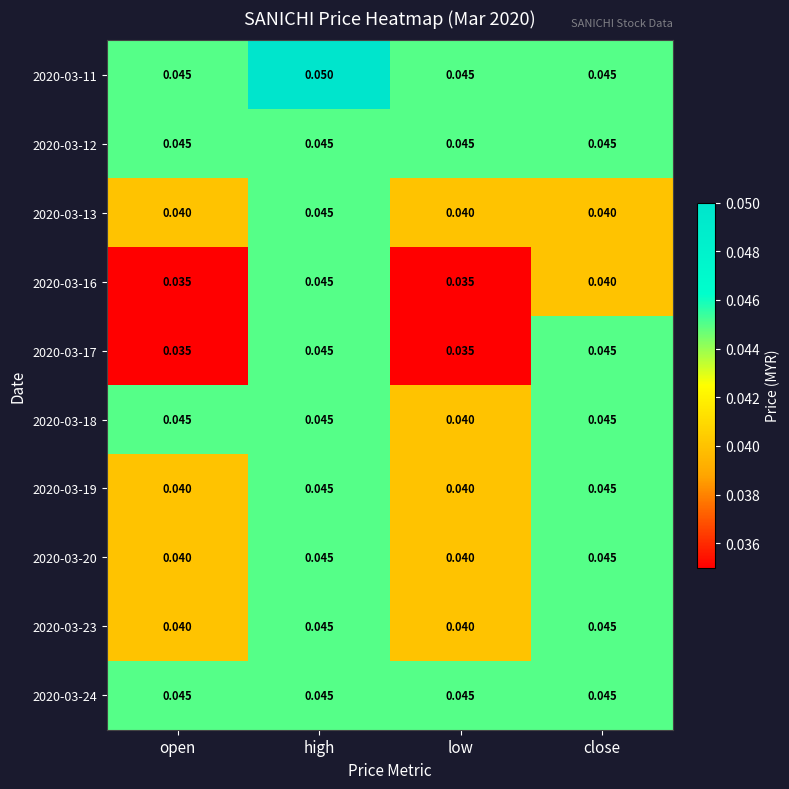

Which label corresponds to the largest value in the chart?

high